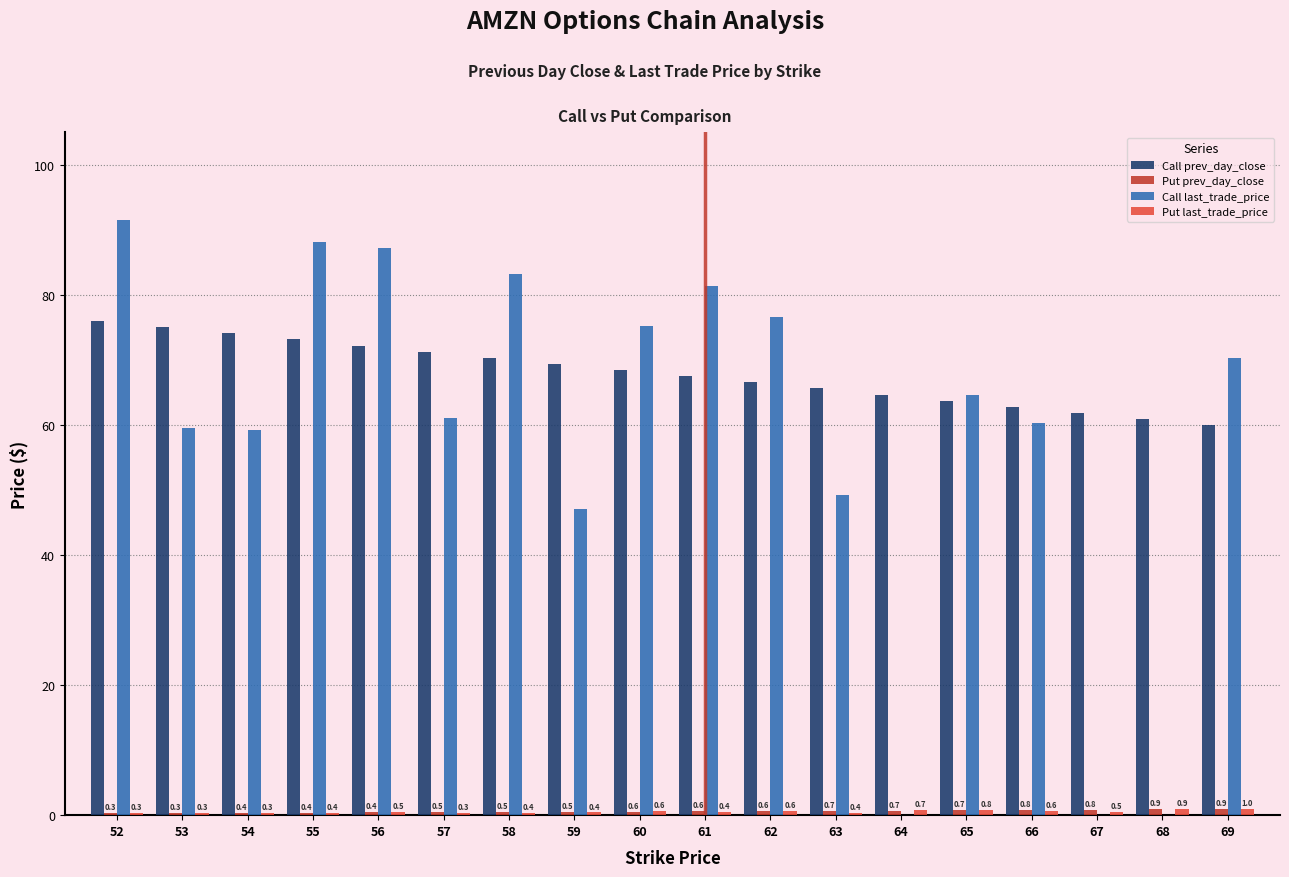

Between 65 and 68, which series saw the biggest shift?

Call last_trade_price